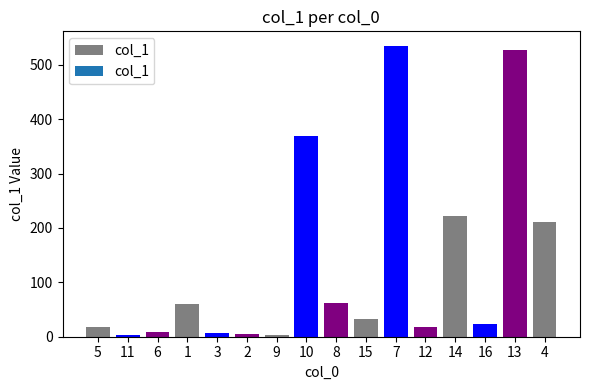

What is the change in value from 5 to 10?

+352.2